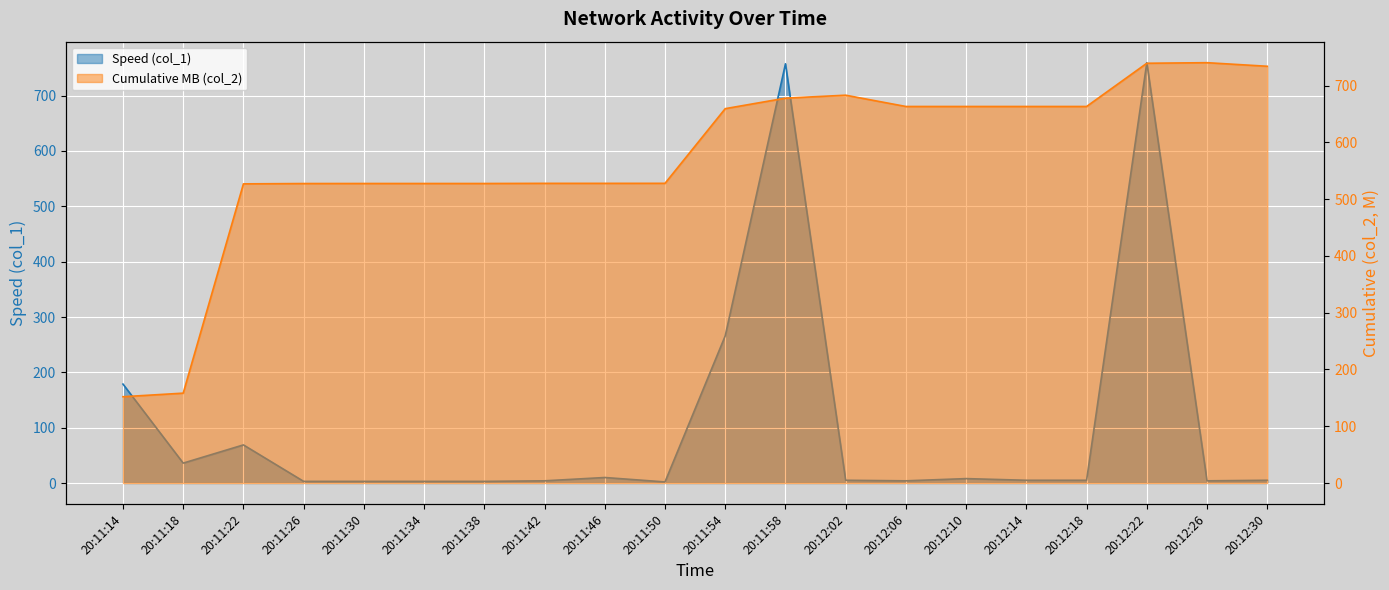

Rank the categories by value from lowest to highest.

20:11:50, 20:11:26, 20:11:30, 20:11:34, 20:11:38, 20:11:42, 20:12:06, 20:12:26, 20:12:02, 20:12:14, 20:12:18, 20:12:30, 20:12:10, 20:11:46, 20:11:18, 20:11:22, 20:11:14, 20:11:54, 20:11:58, 20:12:22